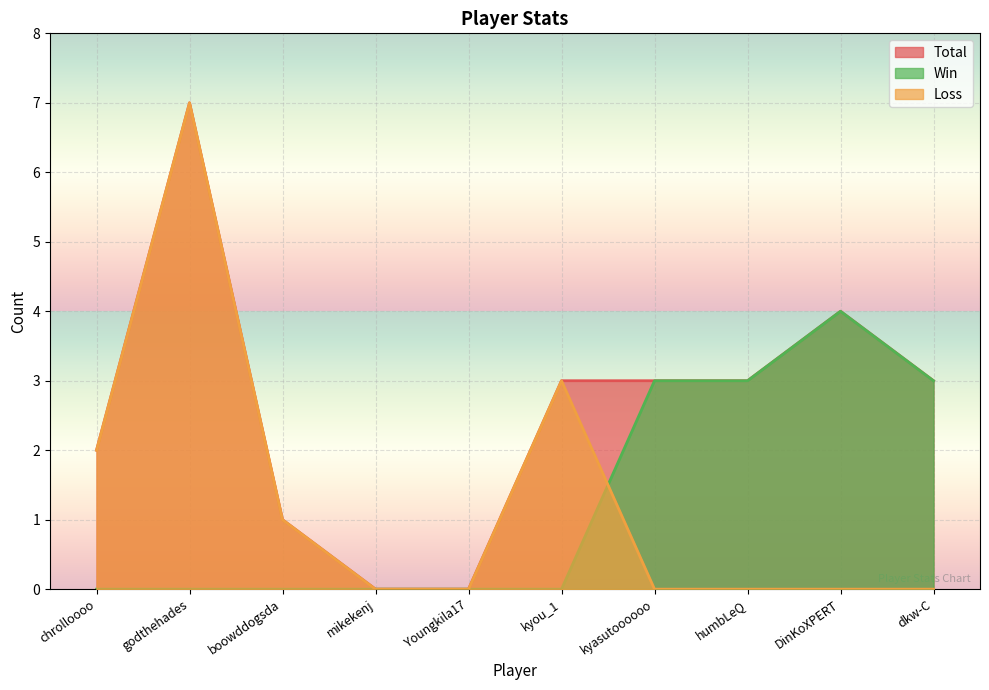

True or false: Loss and Total intersect in this chart.

False